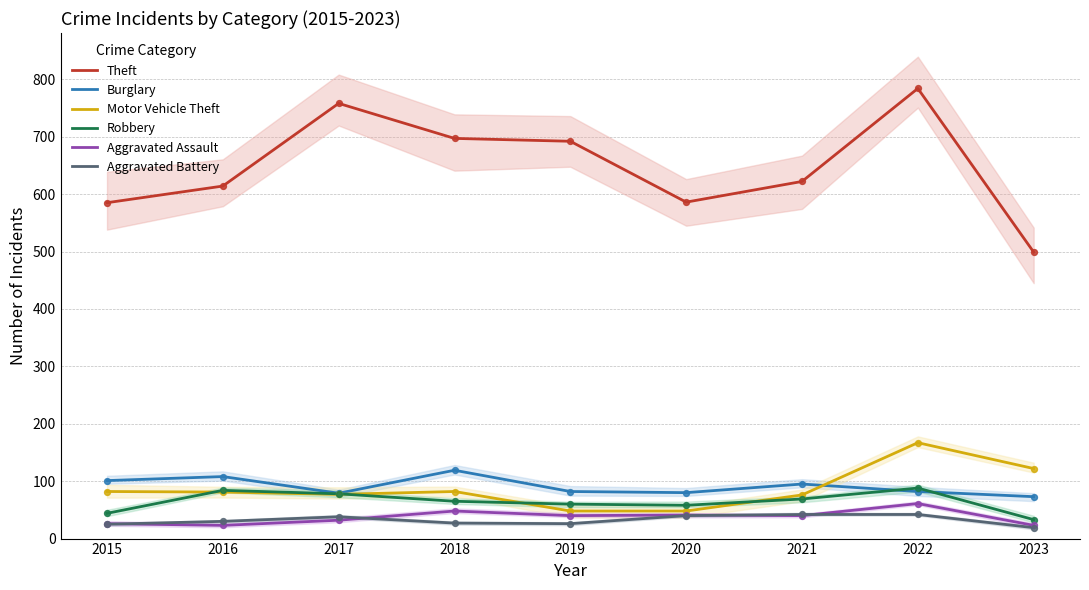

What is the total value across all series at 2015?

863